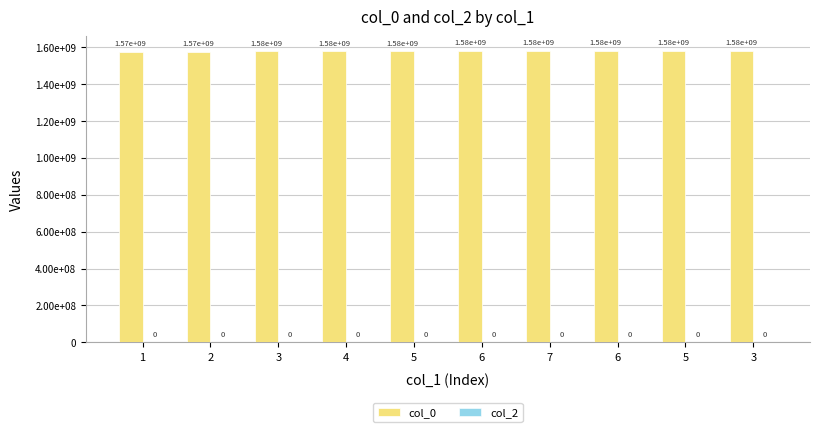

Are the bars horizontal?

No